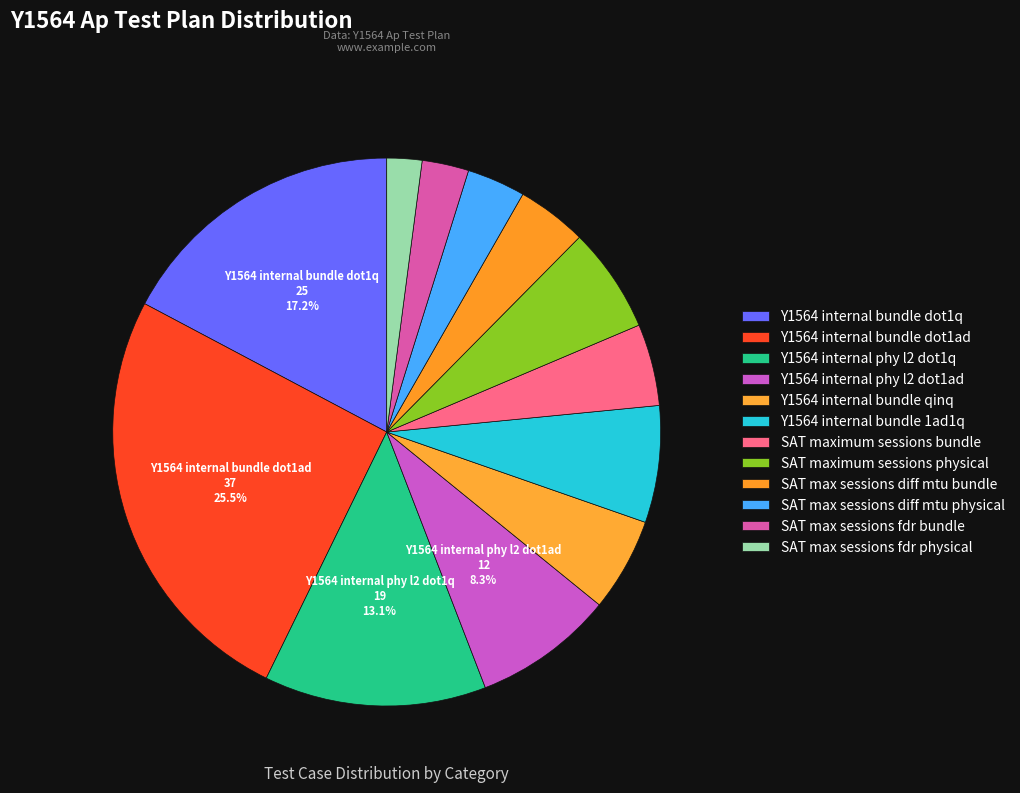

Between SAT maximum sessions physical and Y1564 internal bundle qinq, which is larger?

SAT maximum sessions physical